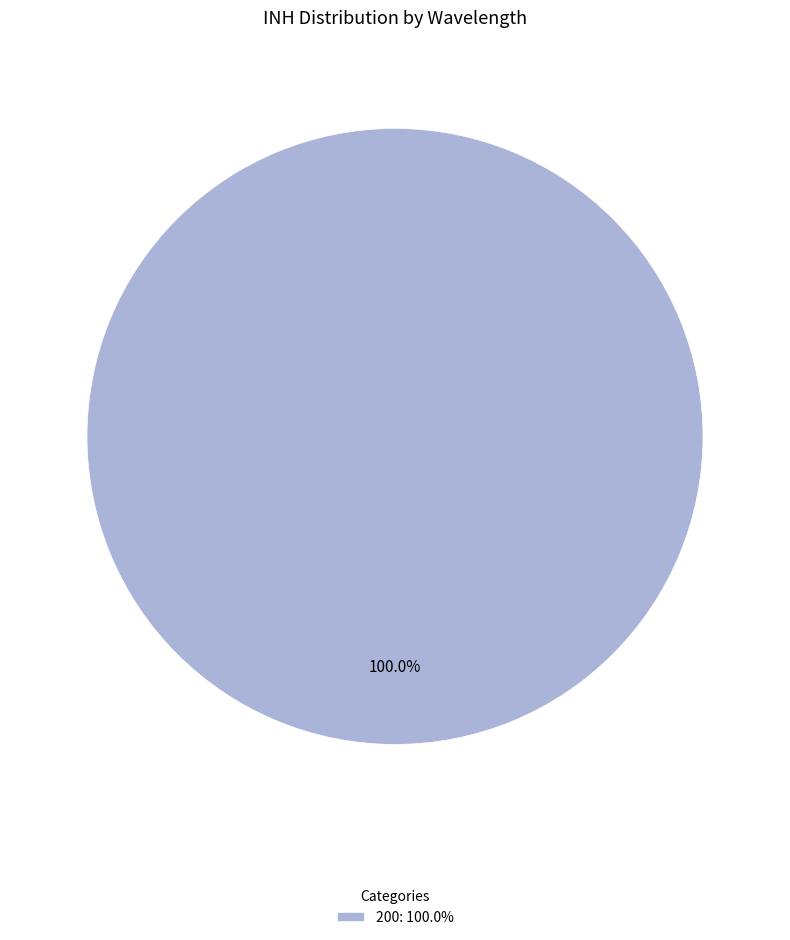

Rank the categories by value from highest to lowest.

200: 100.0%